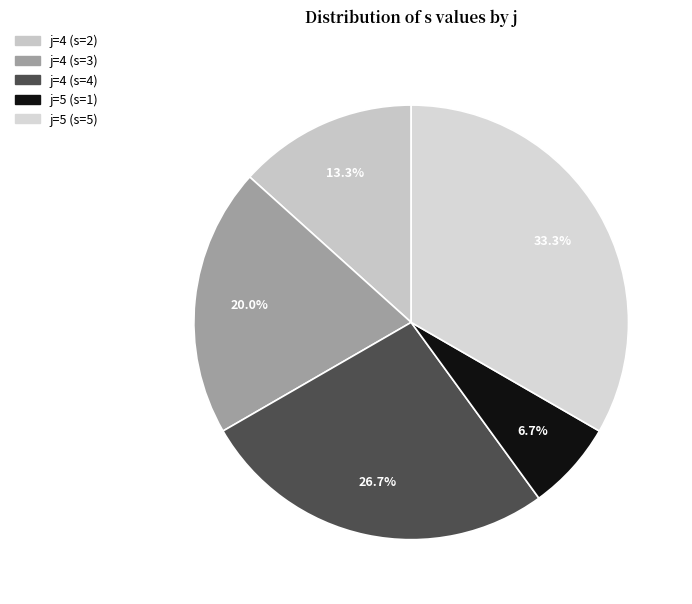

The j=5 (s=1) slice represents 7% of the pie. True or false?

True